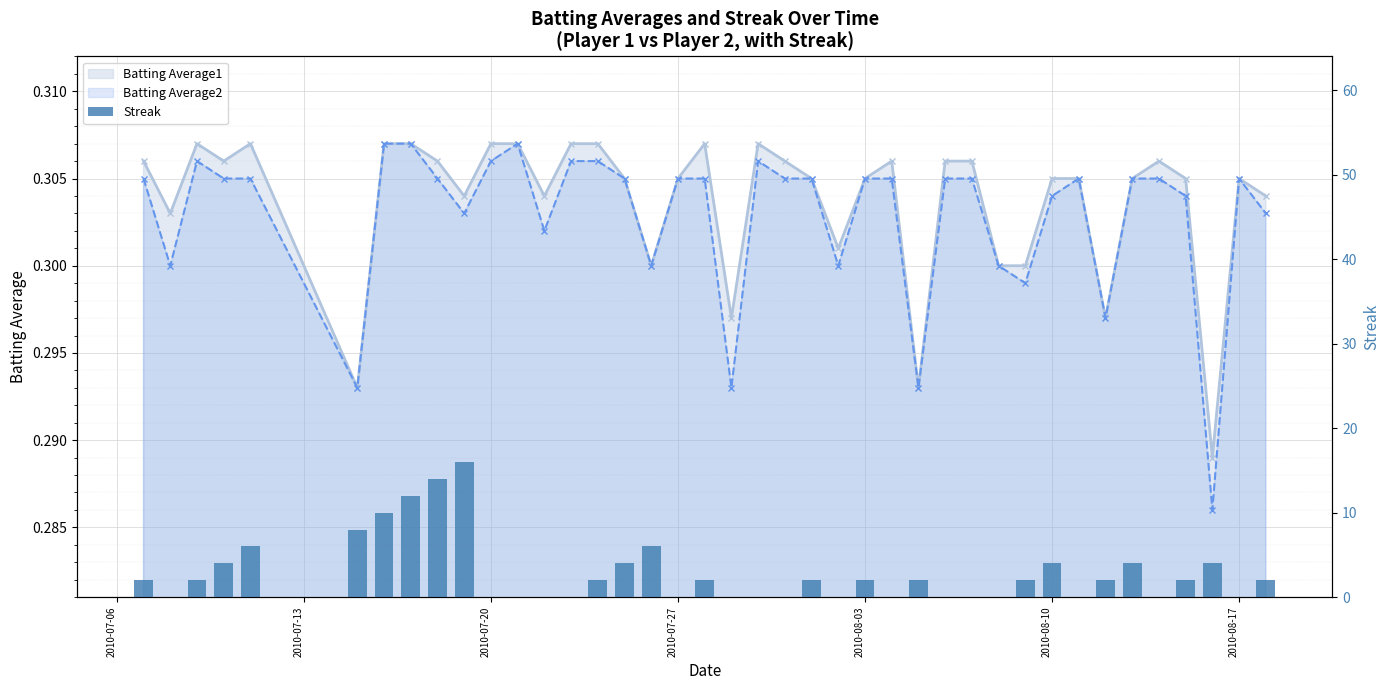

What is the value of the Streak bar at the 34th from the left?

2.0